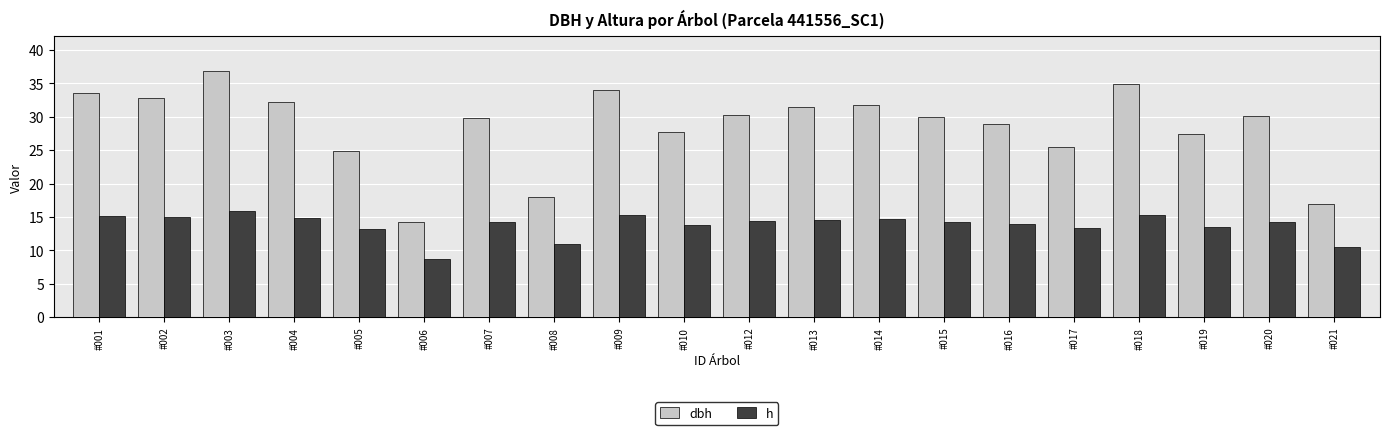

What is the average value of the h series?

13.8